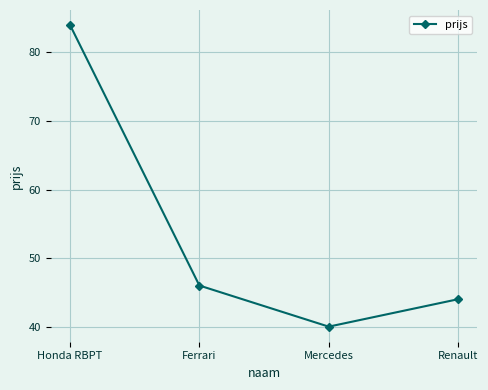

Is this an area chart (filled region under the line)?

No